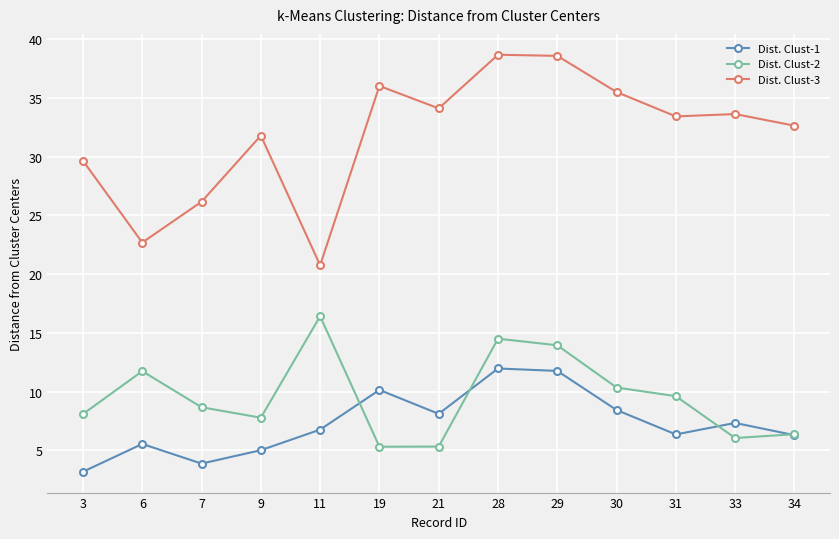

List the series in order of their peak value, lowest first.

Dist. Clust-1, Dist. Clust-2, Dist. Clust-3